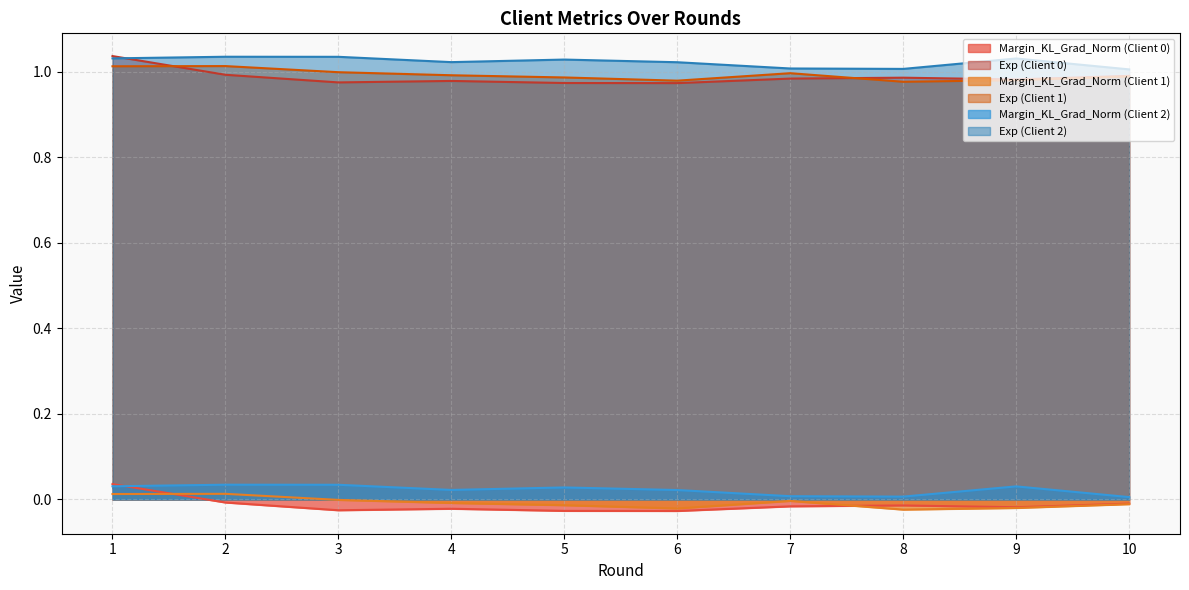

What is the difference between the maximum and second lowest values in the Margin_KL_Grad_Norm (Client 0) series?

0.1